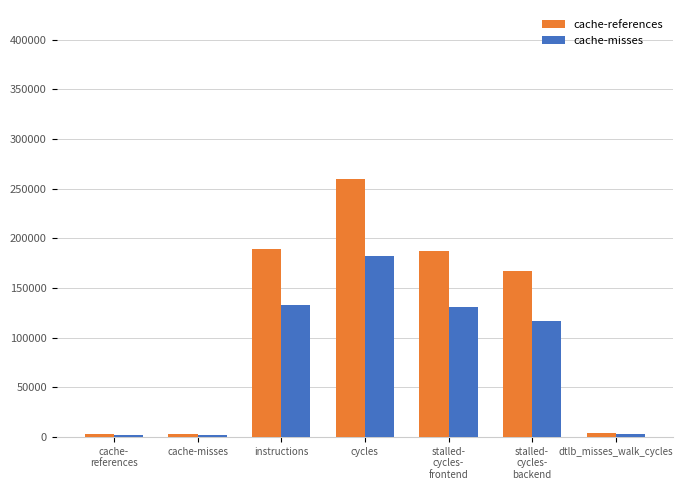

What is the sum of all cache-references values?

813005.0